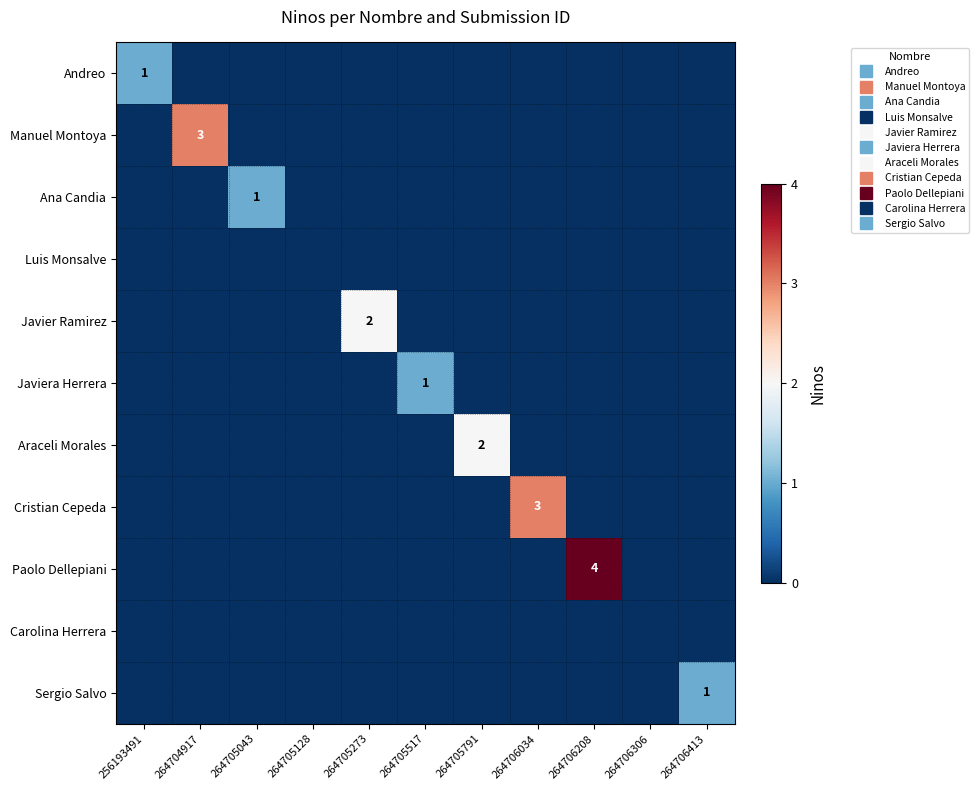

Is it true that Carolina Herrera equals 0 at 264705273?

True